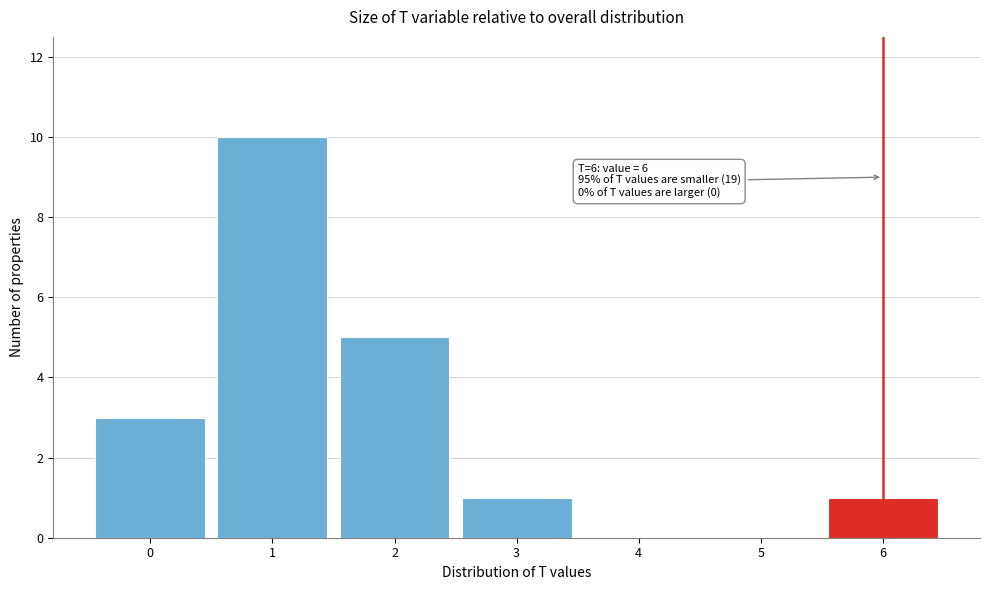

Over which range of the x-axis is the bar tallest?

0.5 to 1.5